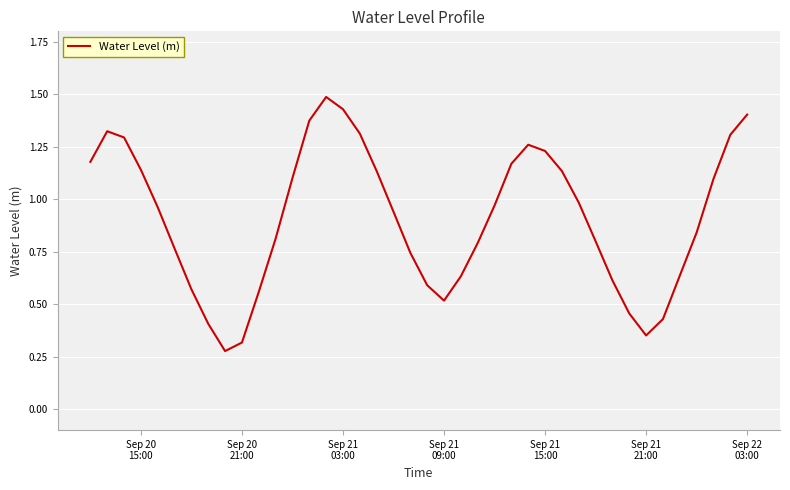

What is the maximum value shown in the chart?

1.5